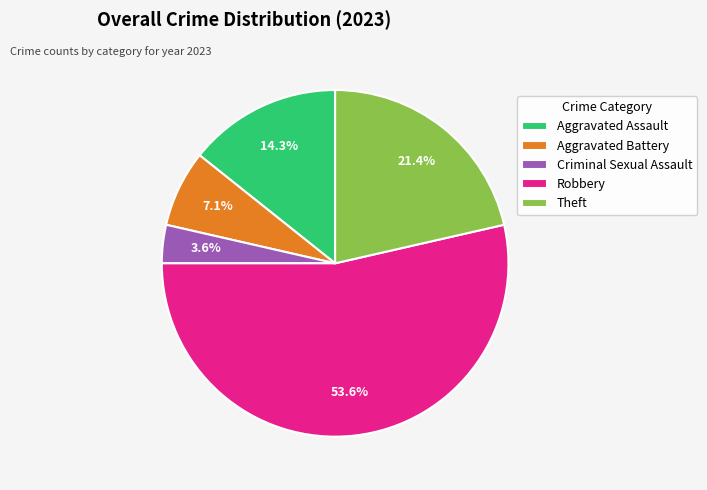

Between Aggravated Assault and Criminal Sexual Assault, which is larger?

Aggravated Assault